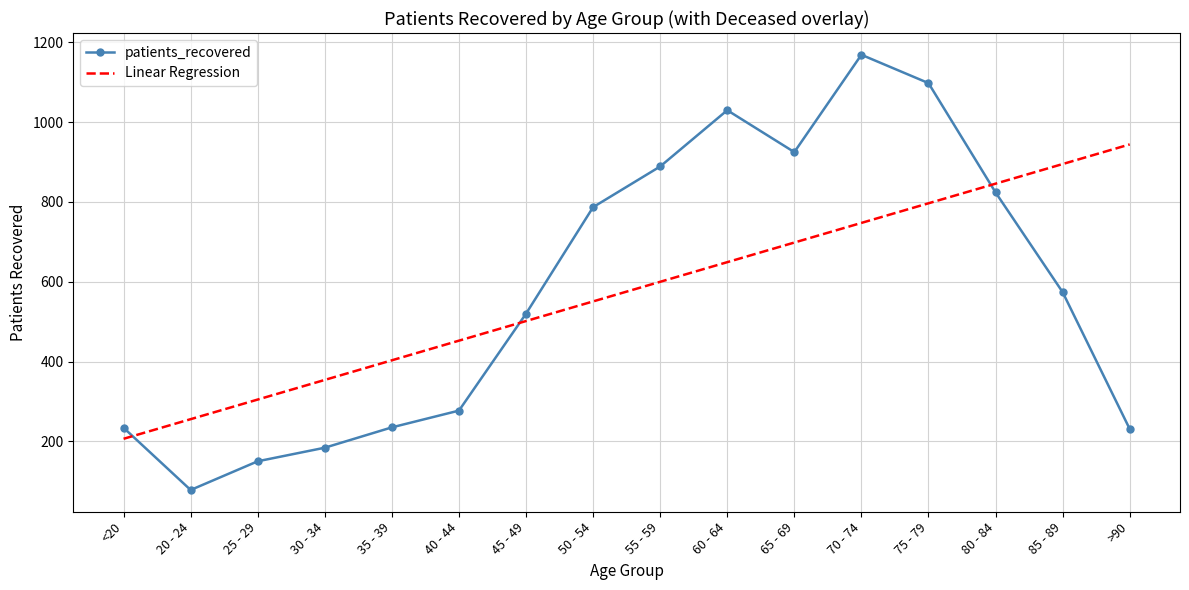

At which category is the sum across all series the highest?

70 - 74